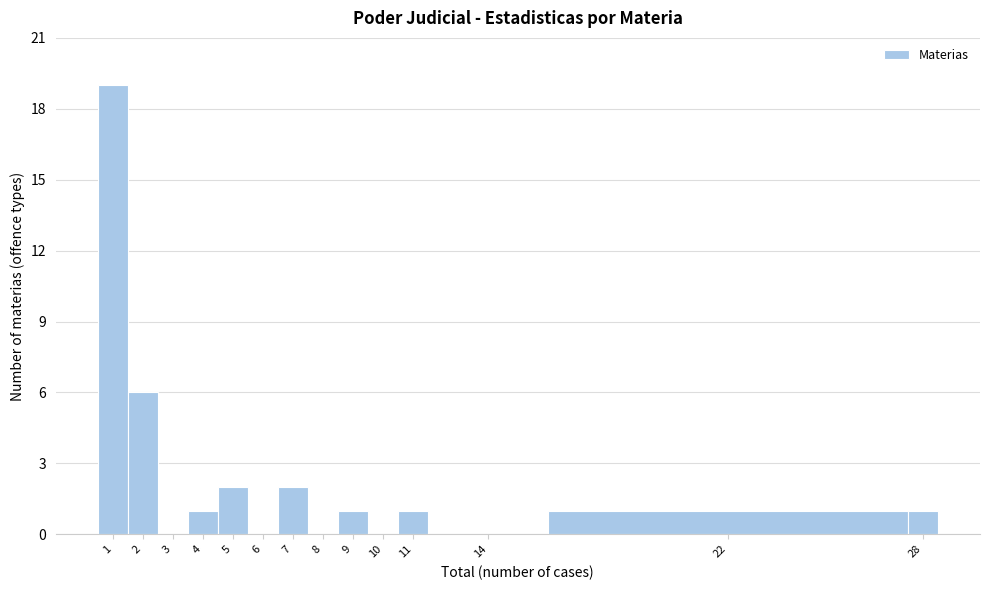

Reading left to right, extract all data points from this chart.

1=19	2=6	3=0	4=1	5=2	6=0	7=2	8=0	9=1	10=0	11=1	14=0	22=1	28=1